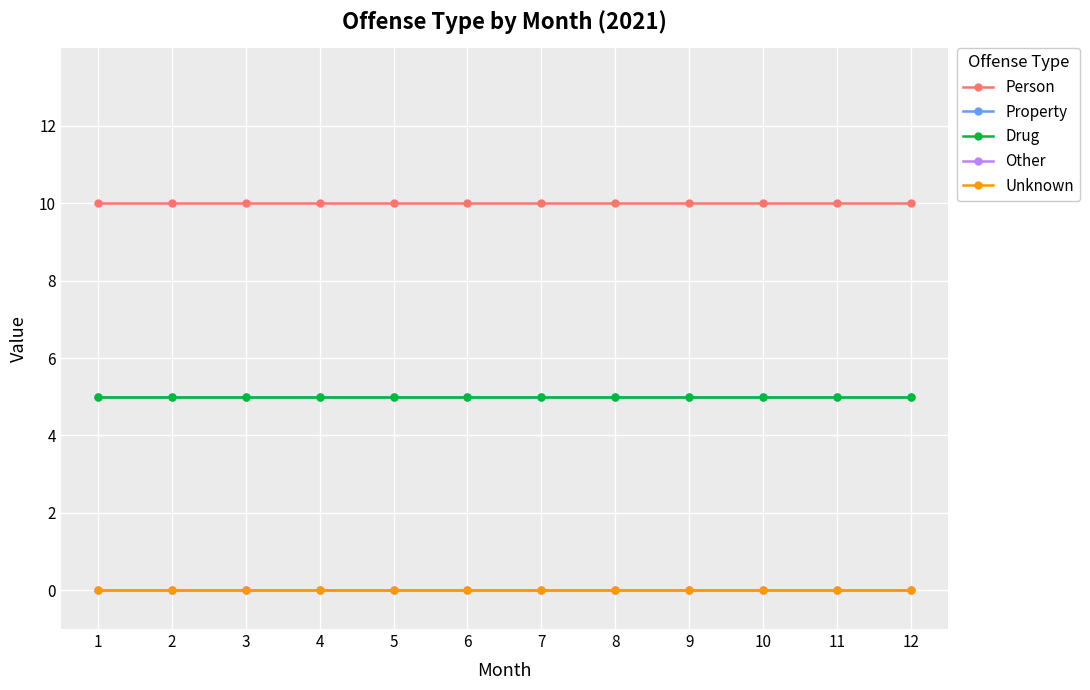

Does the chart have visible grid lines?

Yes